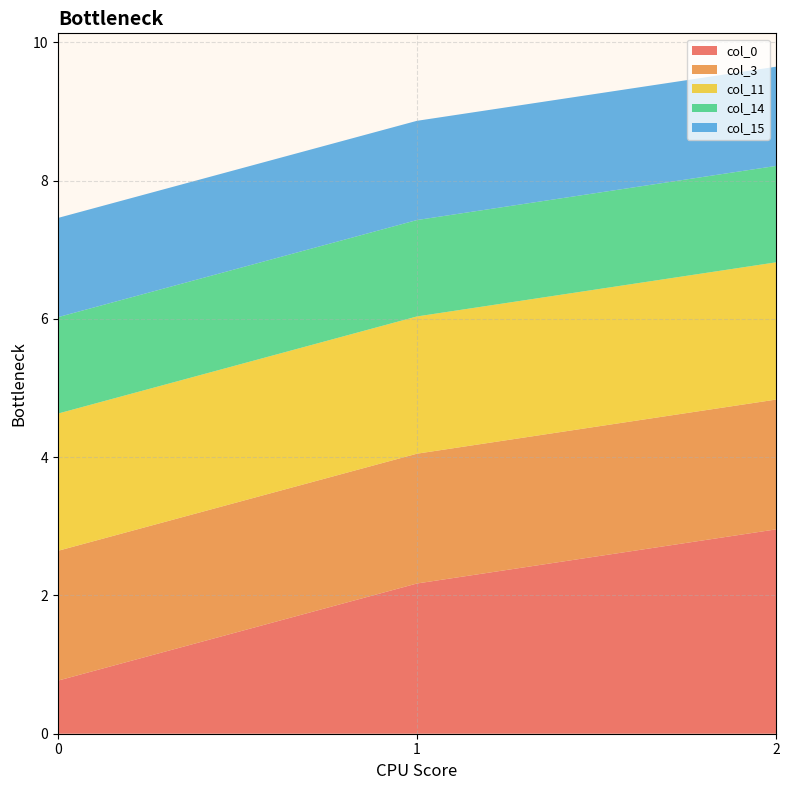

Reading left to right, transcribe all the data shown in this chart.

col_0: 0.8	2.2	3.0
col_3: 1.9	1.9	1.9
col_11: 2.0	2.0	2.0
col_14: 1.4	1.4	1.4
col_15: 1.4	1.4	1.4